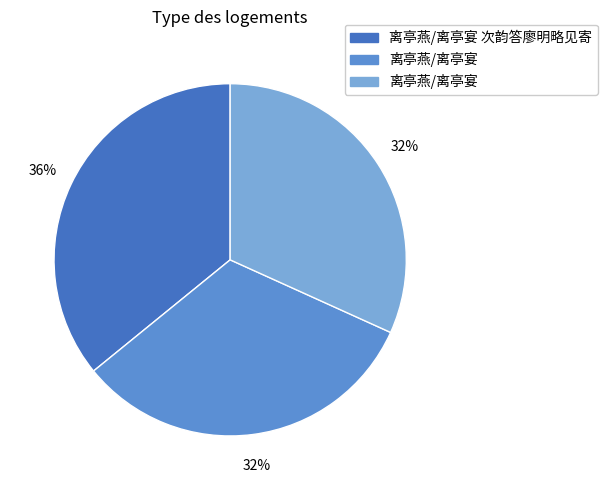

To the nearest percent, what is the average slice percentage?

33%